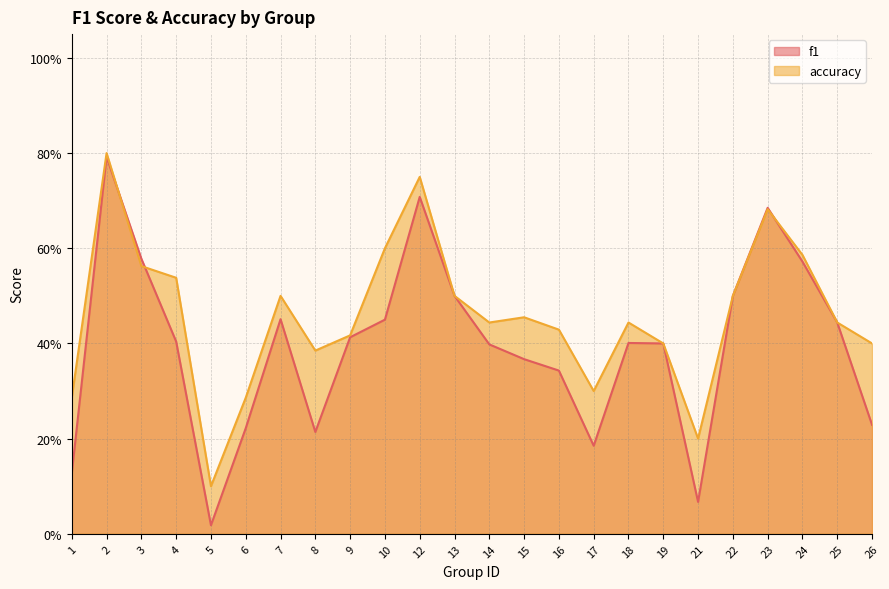

Reading right to left, list all the values displayed in this chart.

f1: 26=0.2	25=0.4	24=0.6	23=0.7	22=0.5	21=0.1	19=0.4	18=0.4	17=0.2	16=0.3	15=0.4	14=0.4	13=0.5	12=0.7	10=0.5	9=0.4	8=0.2	7=0.5	6=0.2	5=0.0	4=0.4	3=0.6	2=0.8	1=0.1
accuracy: 26=0.4	25=0.4	24=0.6	23=0.7	22=0.5	21=0.2	19=0.4	18=0.4	17=0.3	16=0.4	15=0.5	14=0.4	13=0.5	12=0.8	10=0.6	9=0.4	8=0.4	7=0.5	6=0.3	5=0.1	4=0.5	3=0.6	2=0.8	1=0.3